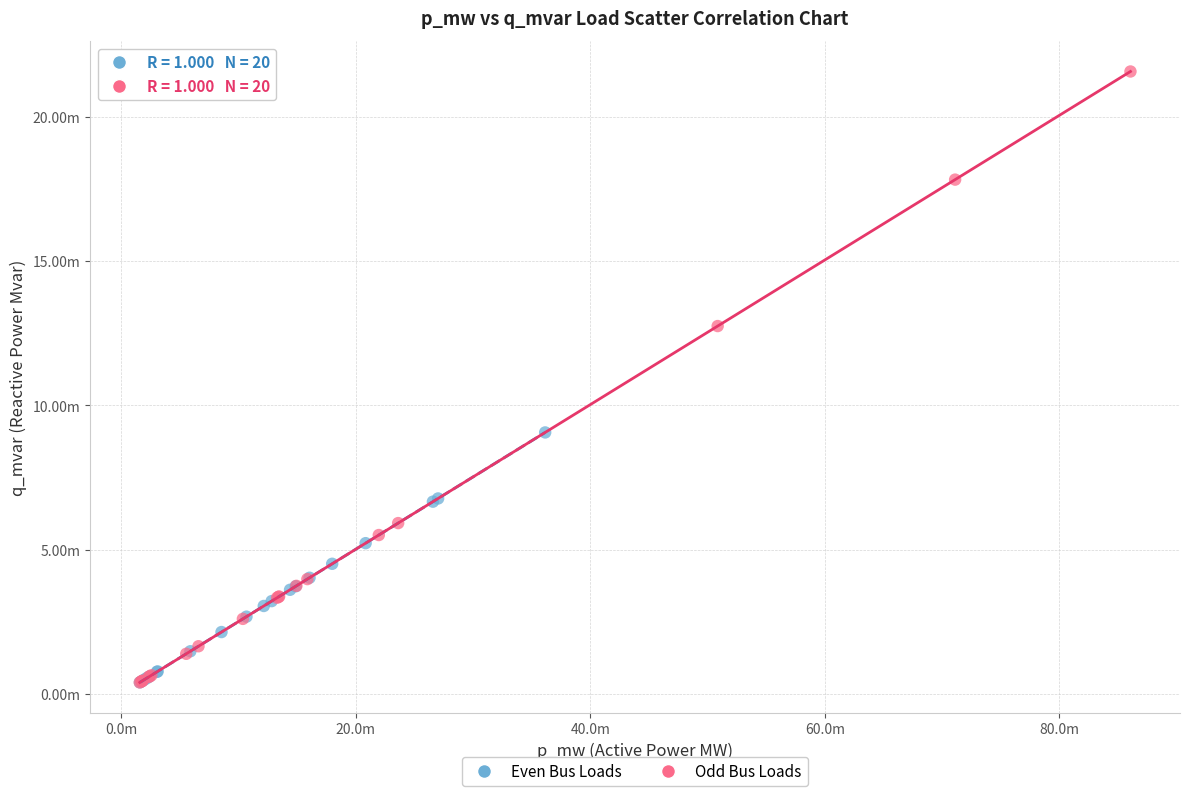

What are all the series names shown in the legend?

Even Bus Loads, Odd Bus Loads